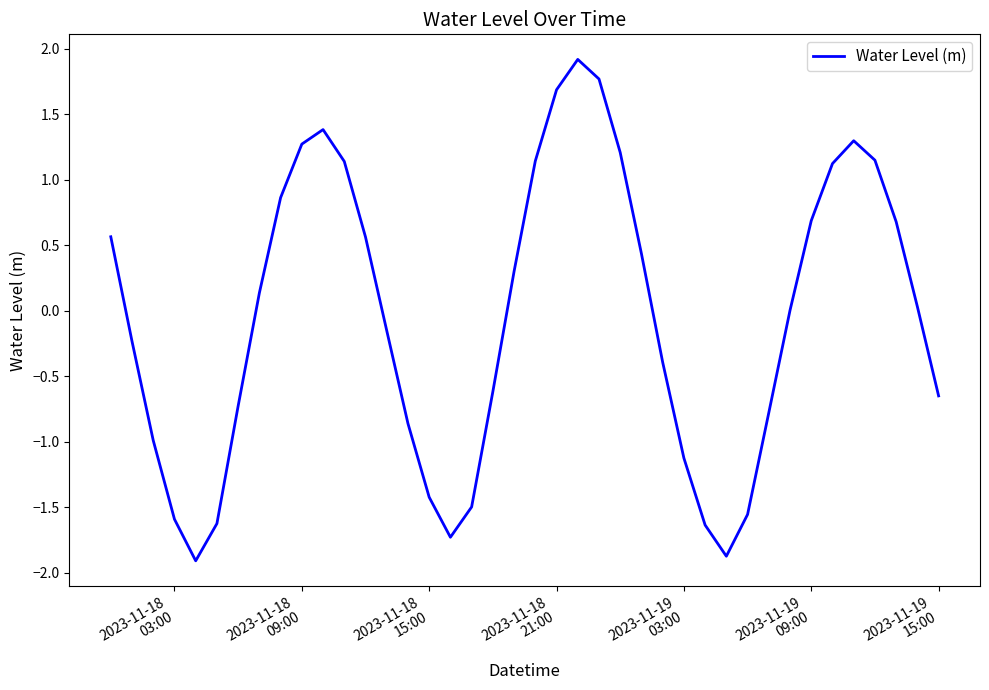

What is the difference between the maximum and minimum values?

3.8